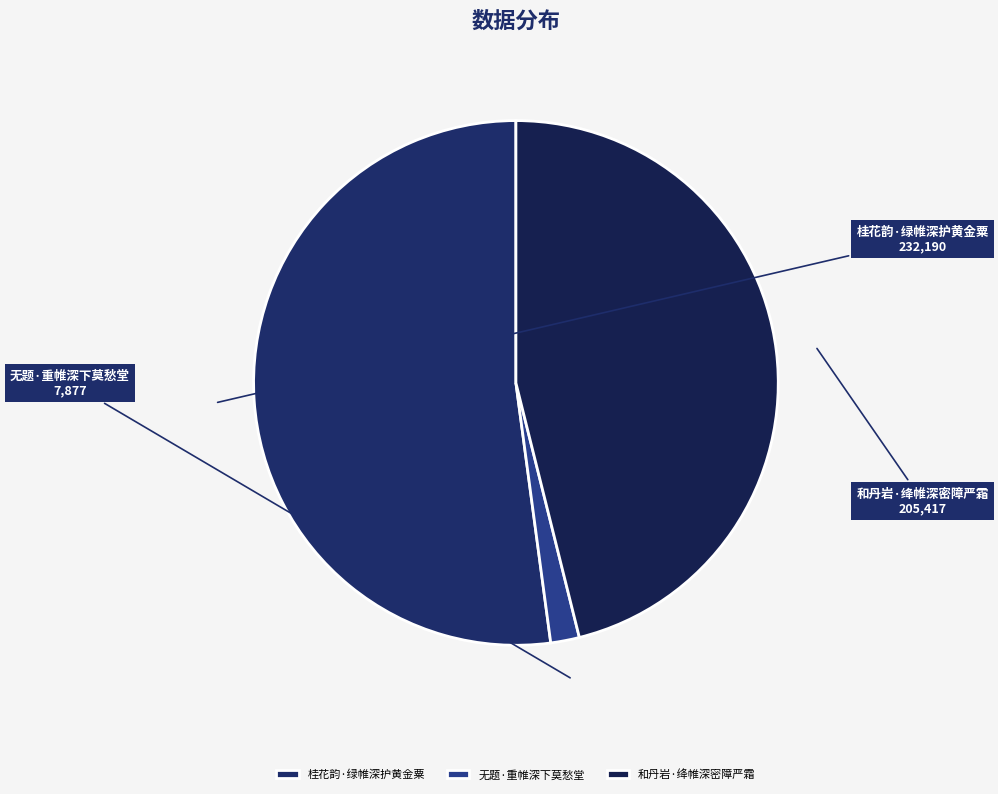

Do 桂花韵·绿帷深护黄金粟 and 和丹岩·绛帷深密障严霜 together represent more than half of the pie?

Yes